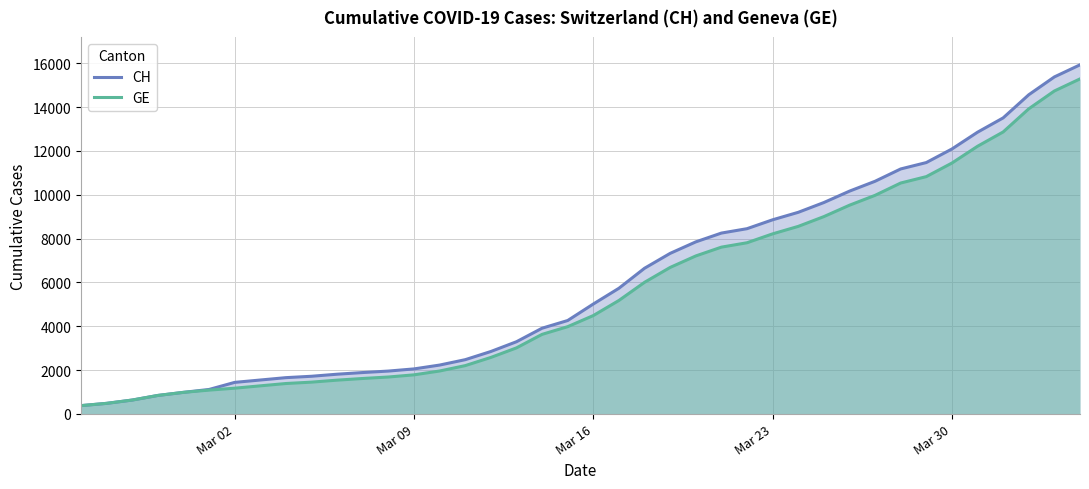

List the series in order of their overall mean, highest first.

CH, GE